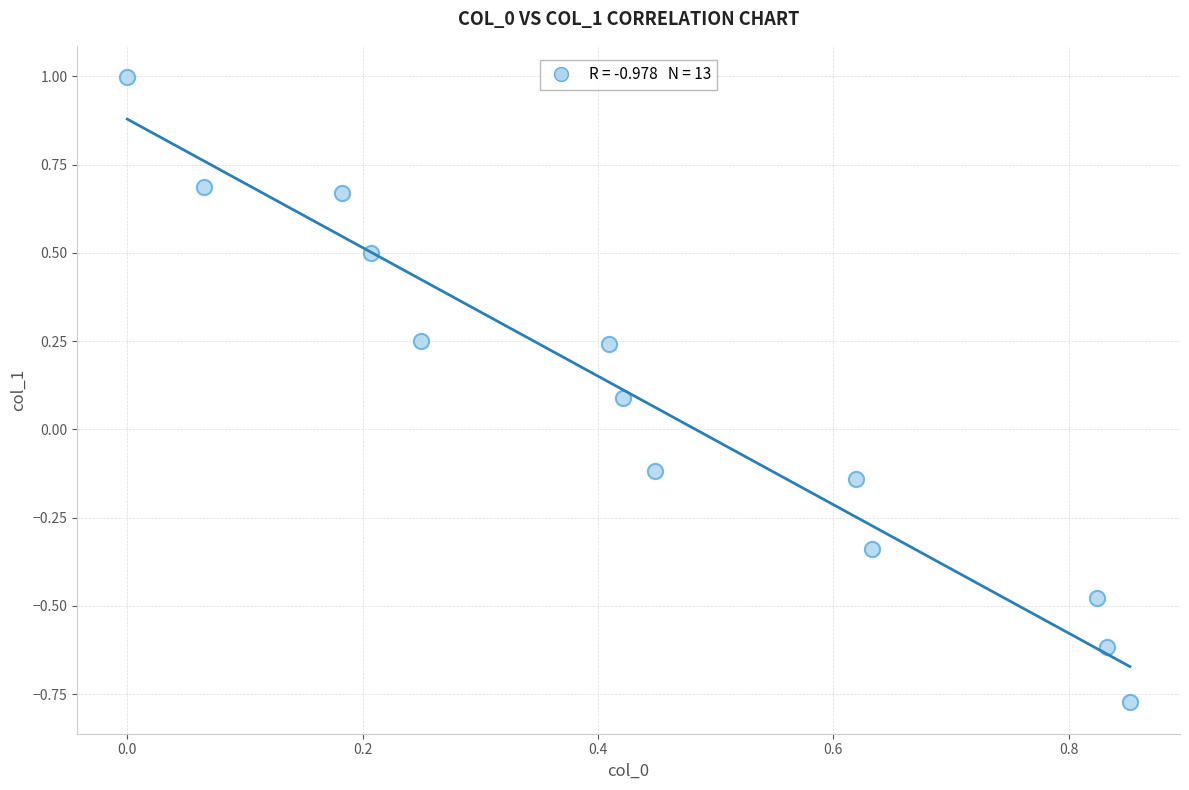

What is the range of X values (max minus min)?

0.9